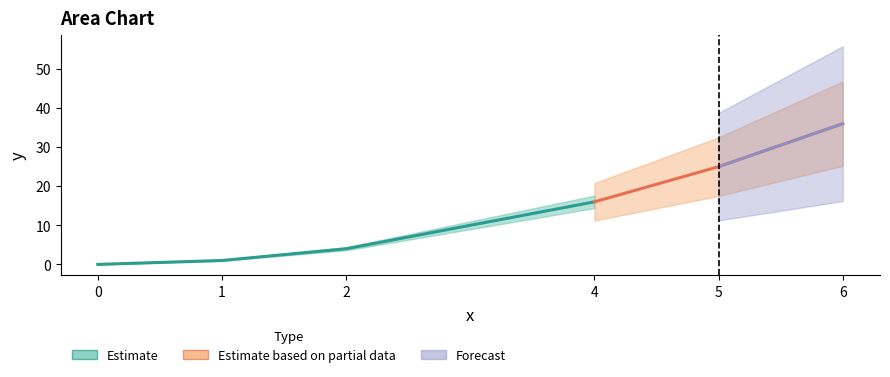

True or false: the data shows 36 at 6.

True